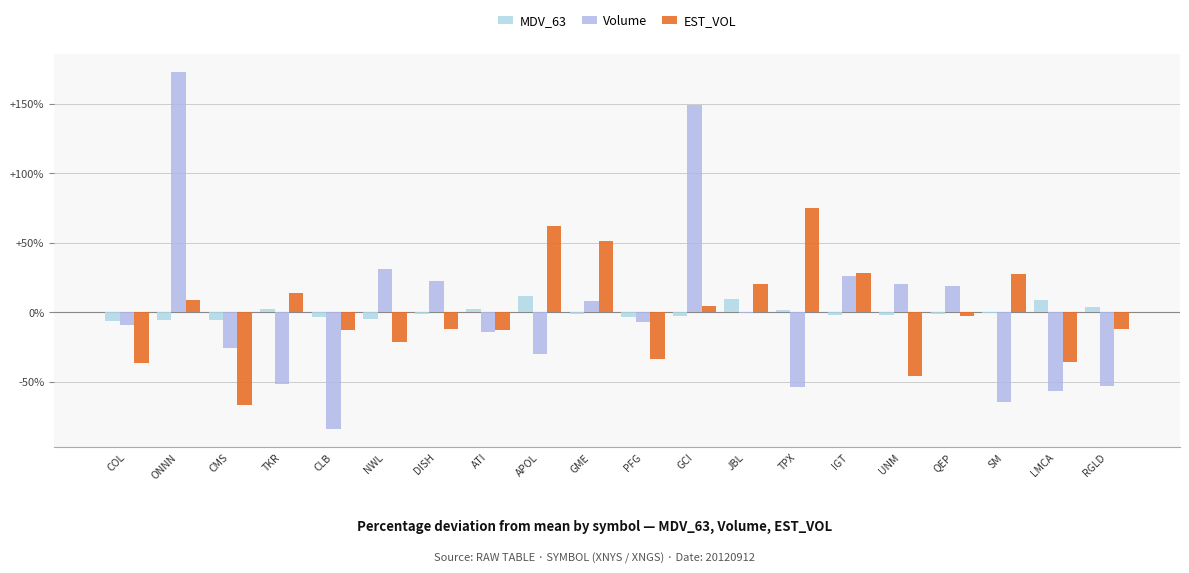

Which label corresponds to the largest value in the chart?

ONNN